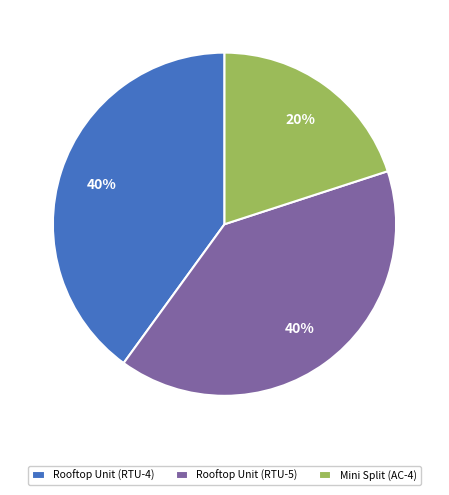

What is the ratio of the value at Mini Split (AC-4) to the value at Rooftop Unit (RTU-5)?

0.5